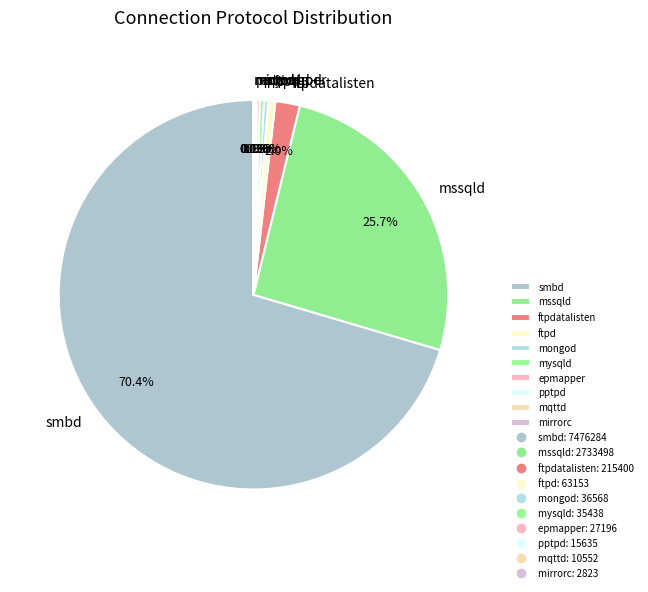

Combined, do mysqld and mssqld account for over 50%?

No